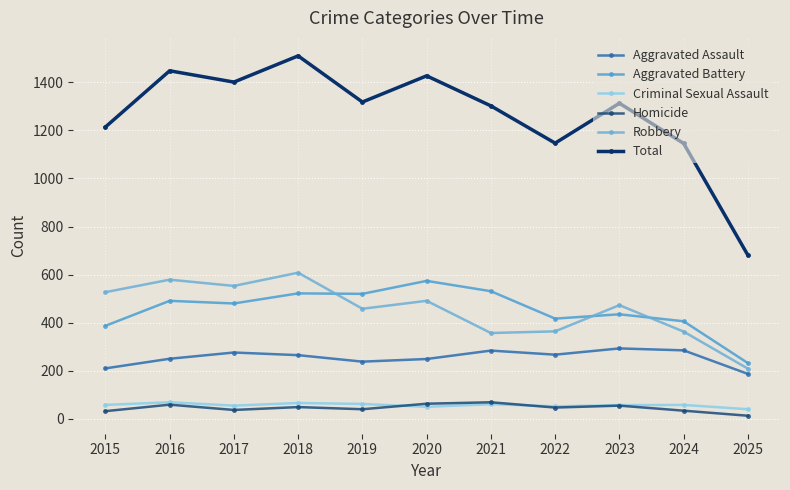

How many lines are shown in the chart?

6